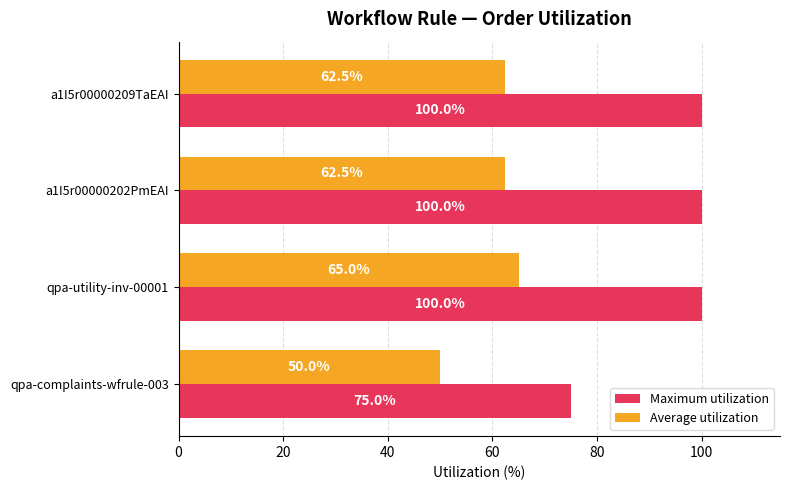

What is the greatest value displayed?

100.0